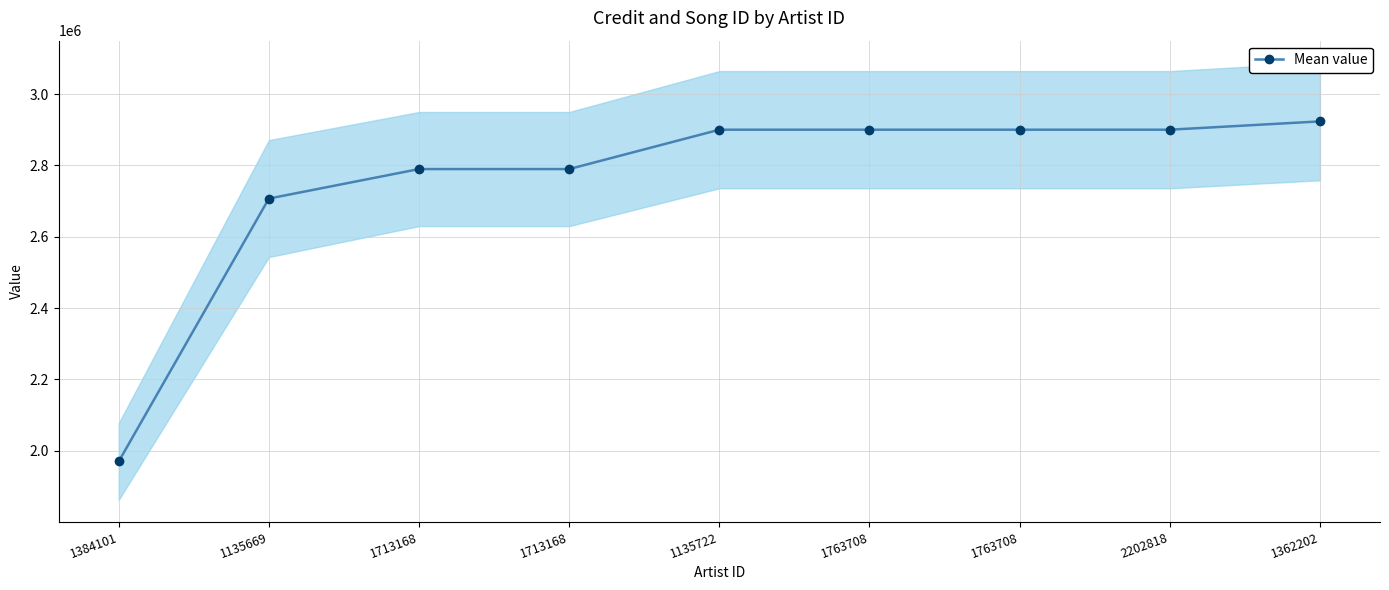

What is the sum of all values?

24779724.5